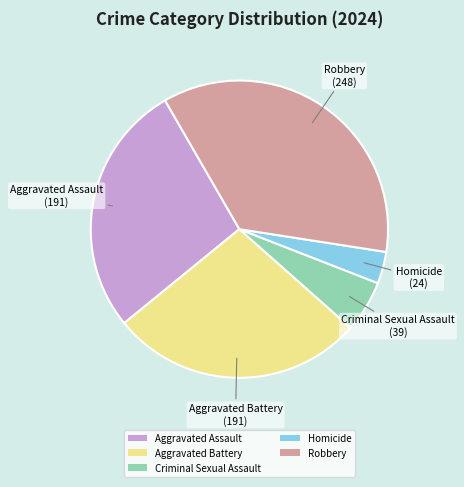

Is there a majority slice in this chart?

No